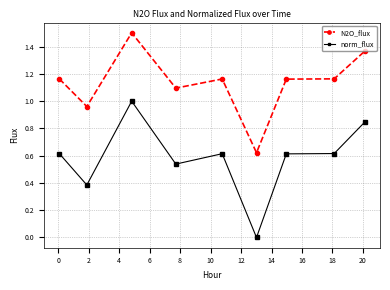

What is the average value of the N2O_flux series?

1.1